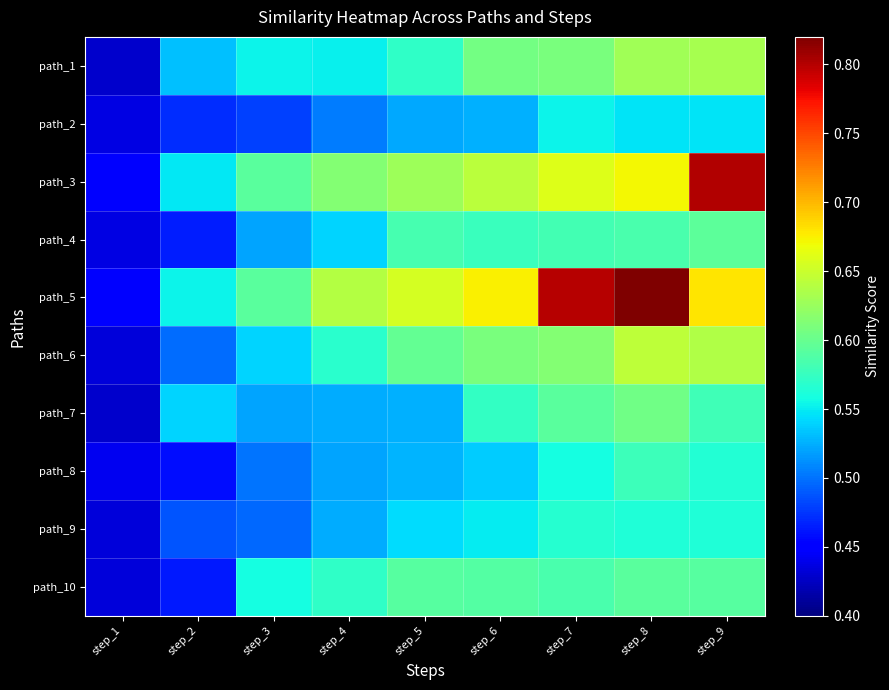

At step_7, list the series in order from smallest to largest.

path_2, path_8, path_9, path_4, path_10, path_7, path_1, path_6, path_3, path_5